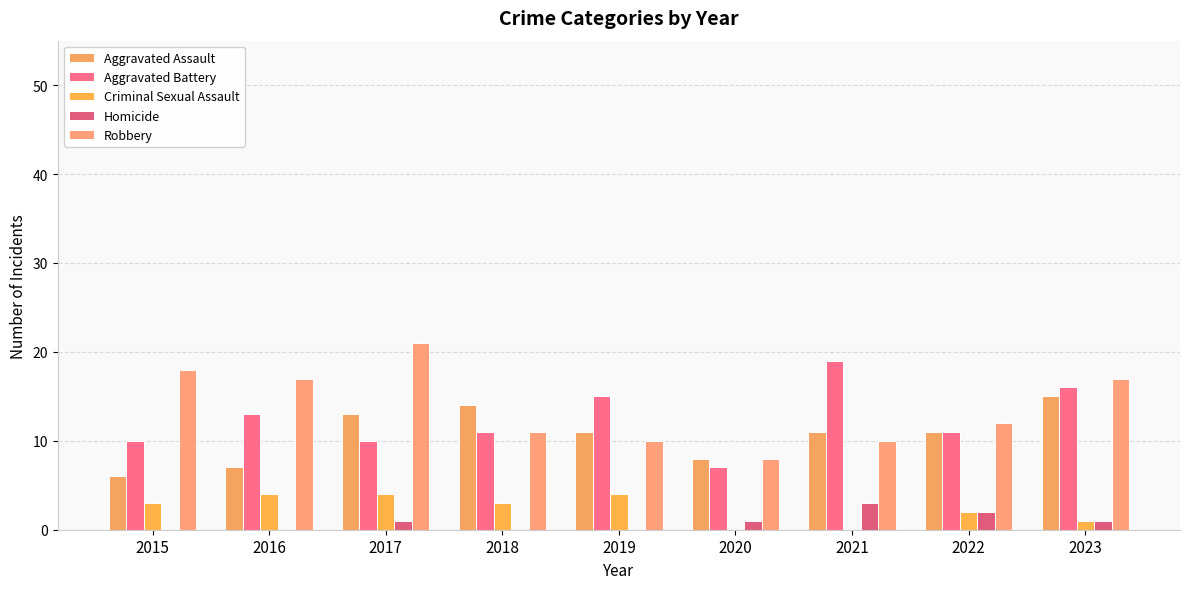

How many series are shown in this chart?

5